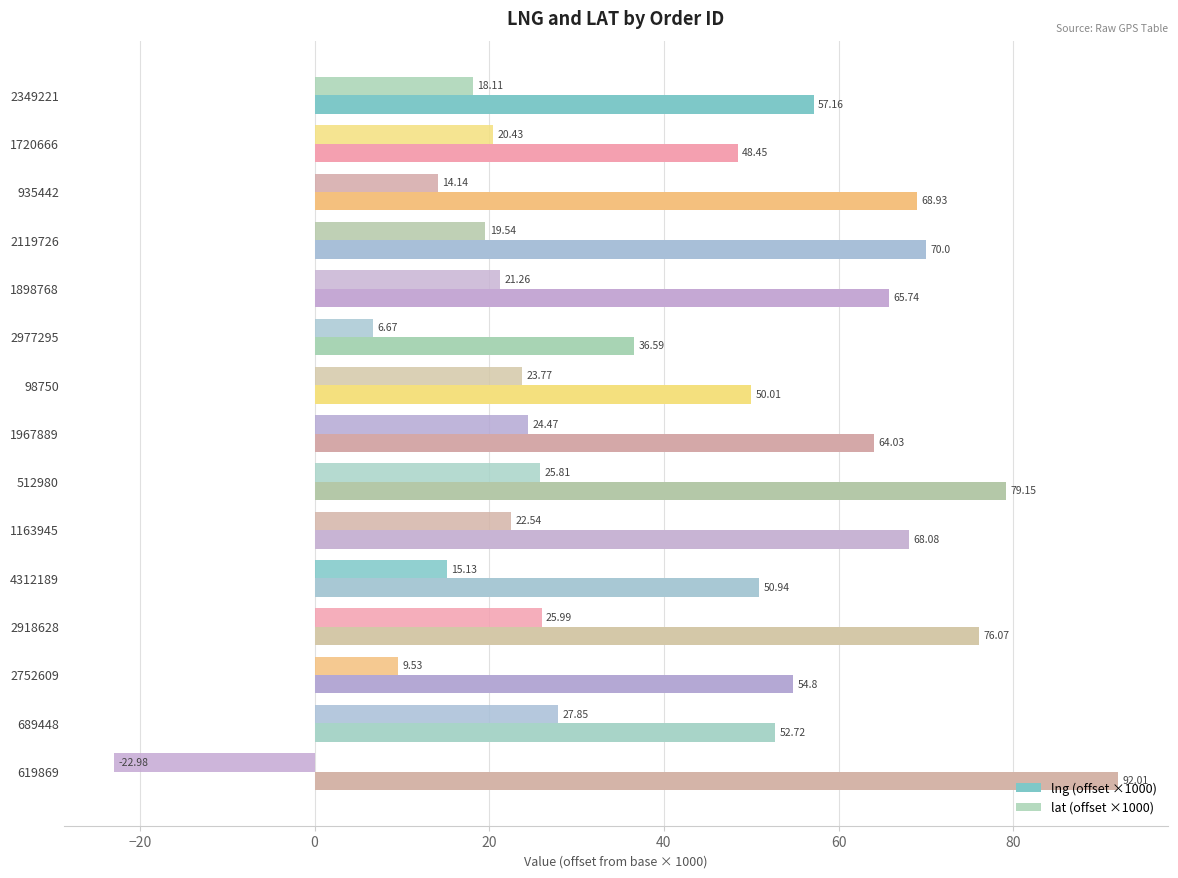

What position from the right is 4312189?

5